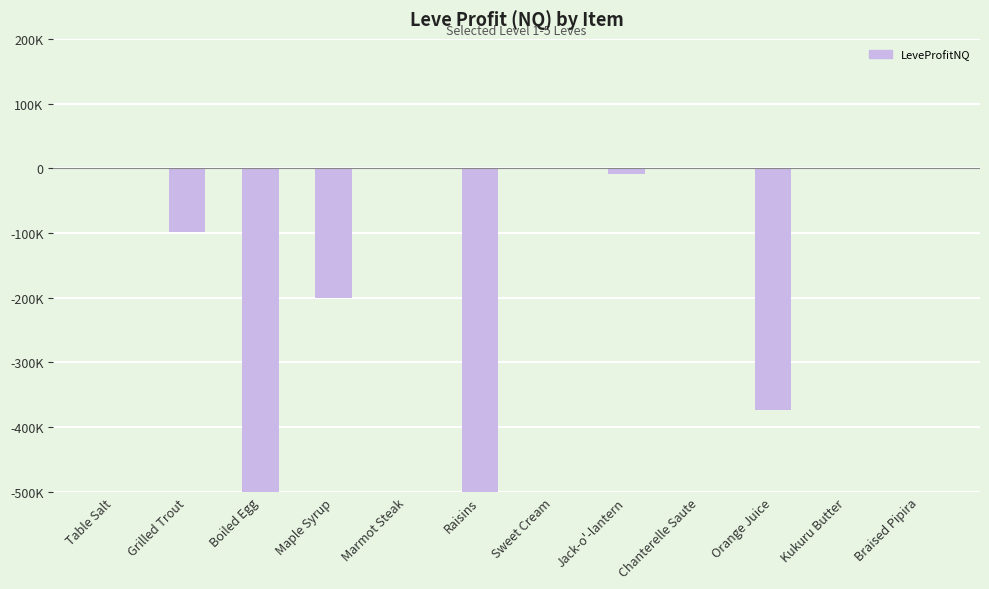

The chart shows a value of -5754.9 at Jack-o'-lantern. True or false?

False